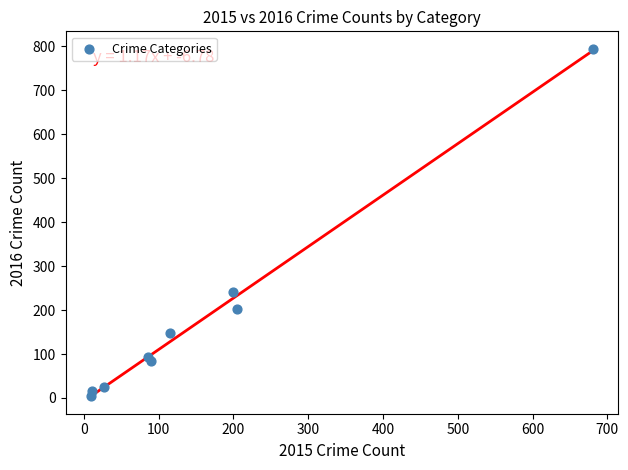

What is the average Y value?

178